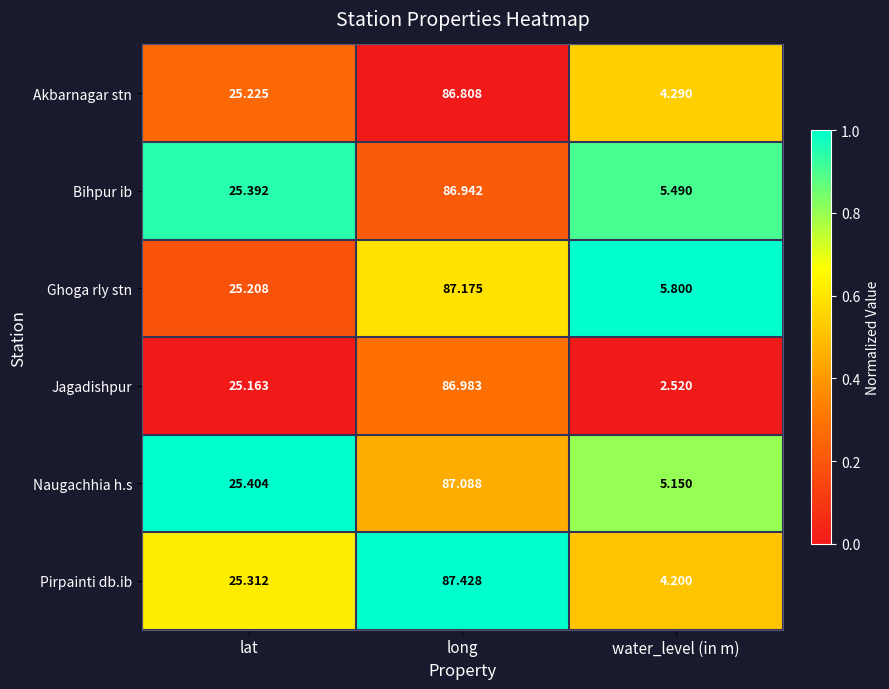

Which series has the largest total across all categories?

Ghoga rly stn